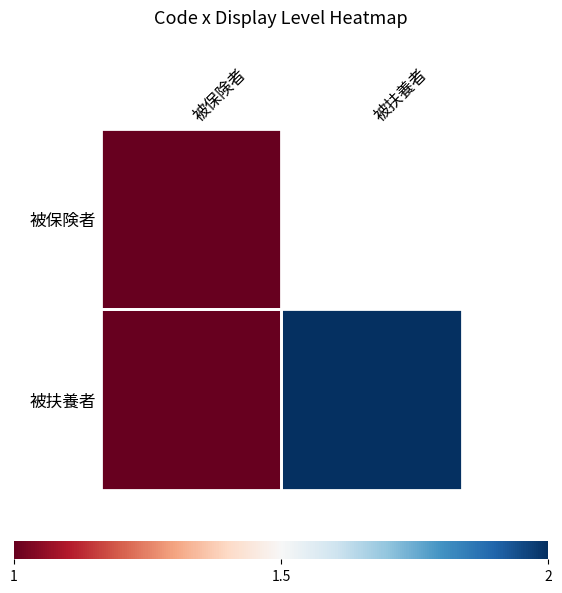

Between 被扶養者 and 被保険者, which is larger?

被扶養者